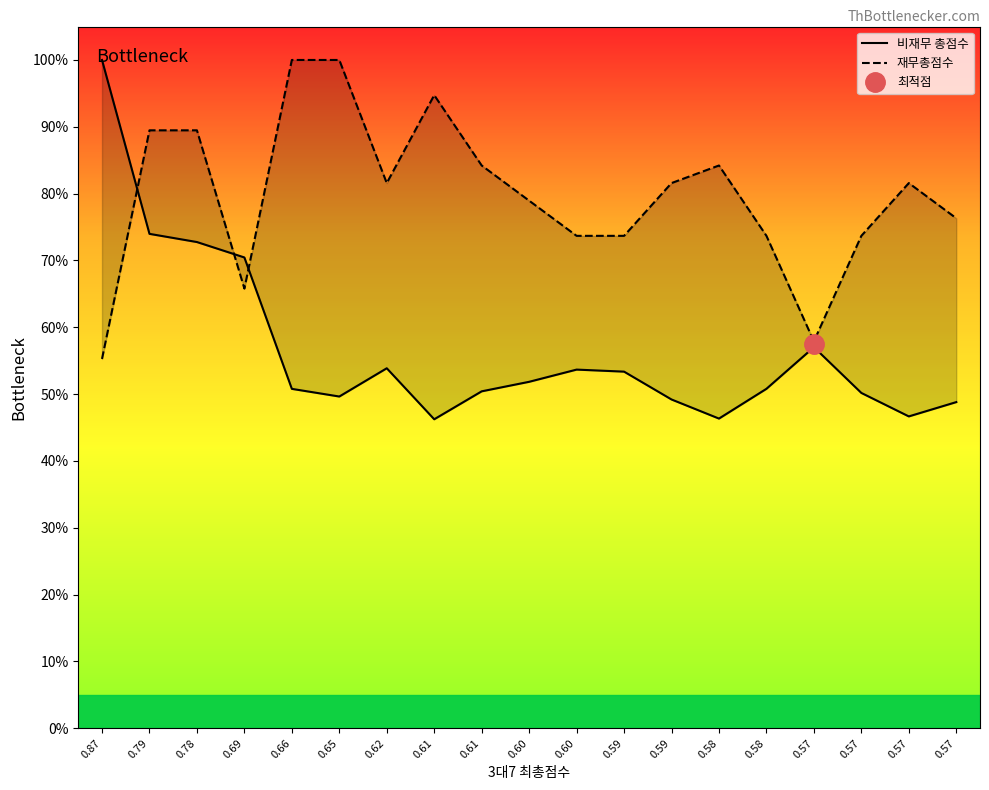

True or false: 비재무 총점수 has a value of 1.3 at 0.79.

False